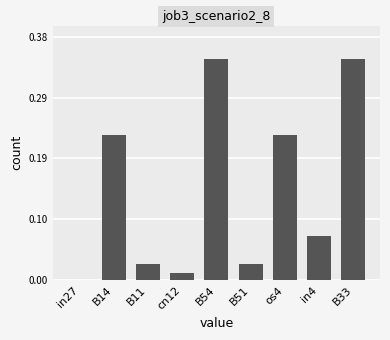

Reading left to right, extract all data points from this chart.

0.0	0.2	0.0	0.0	0.3	0.0	0.2	0.1	0.3